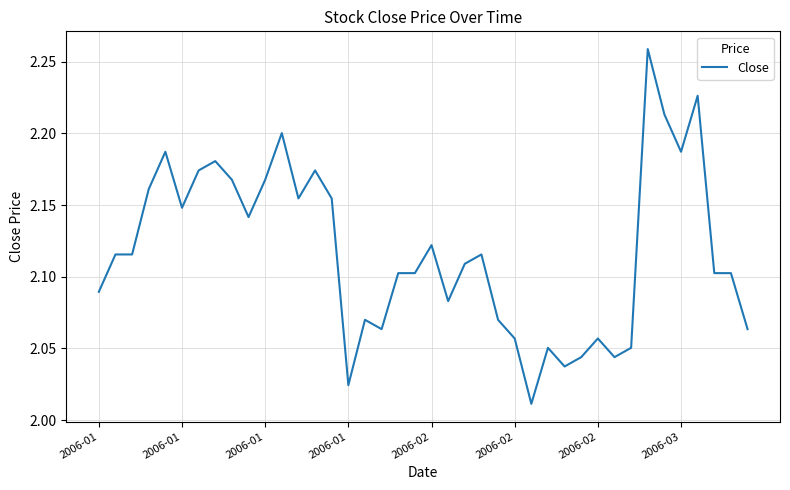

How many lines are shown in the chart?

1